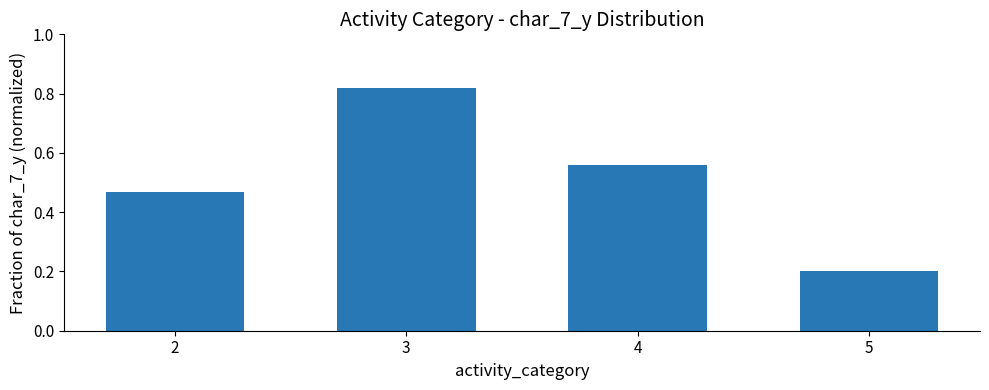

True or false: the data shows 0.7 at 2.

False